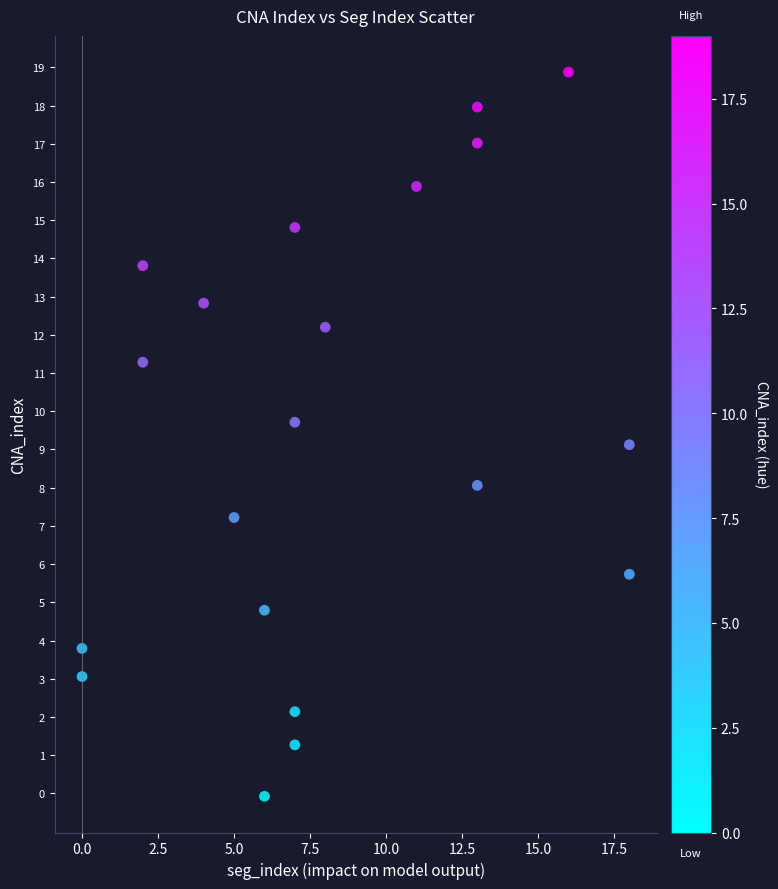

What is the range of X values (max minus min)?

18.0